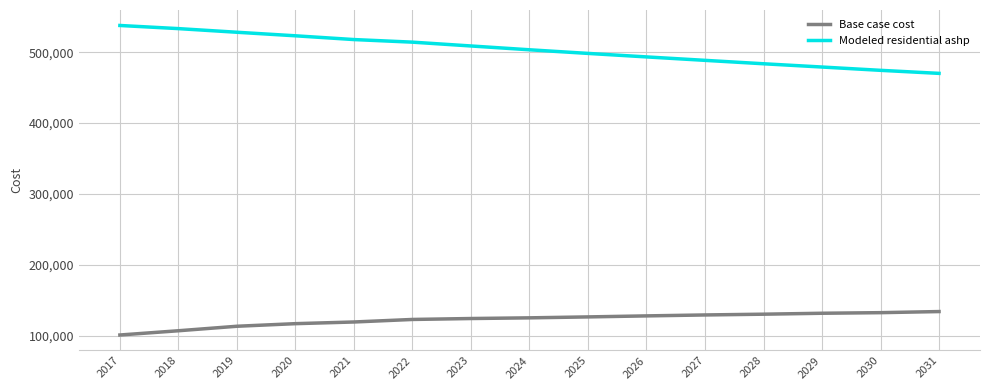

True or false: Base case cost and Modeled residential ashp cross at least once.

False